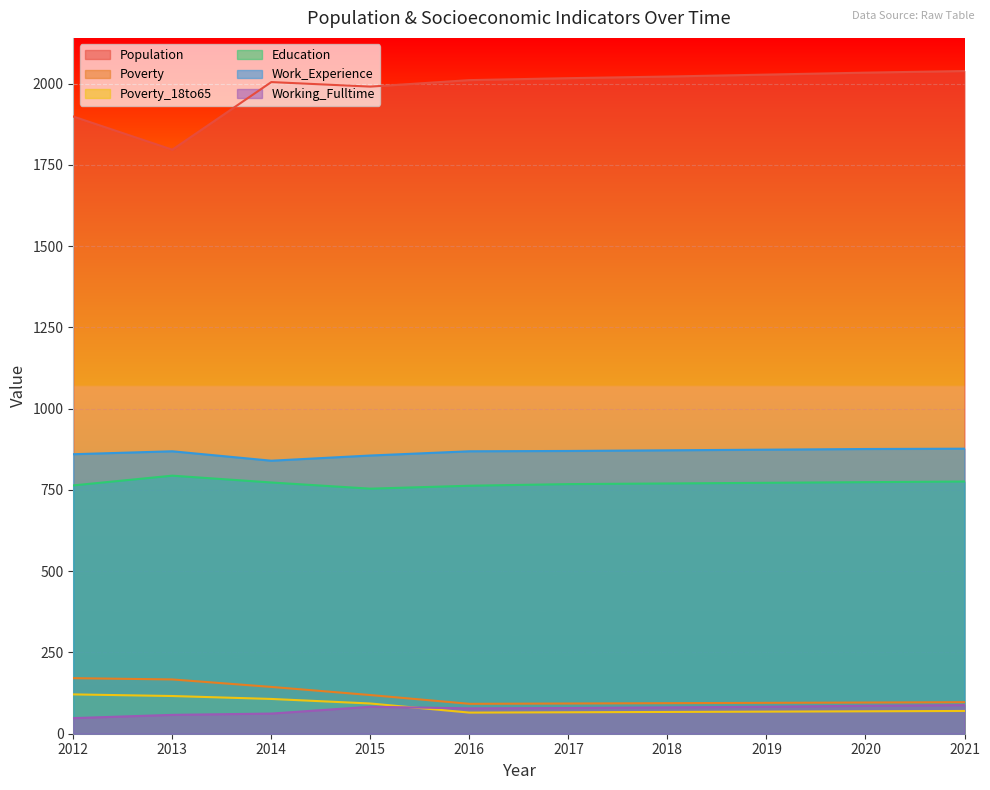

At how many categories does at least one series exceed 367?

10